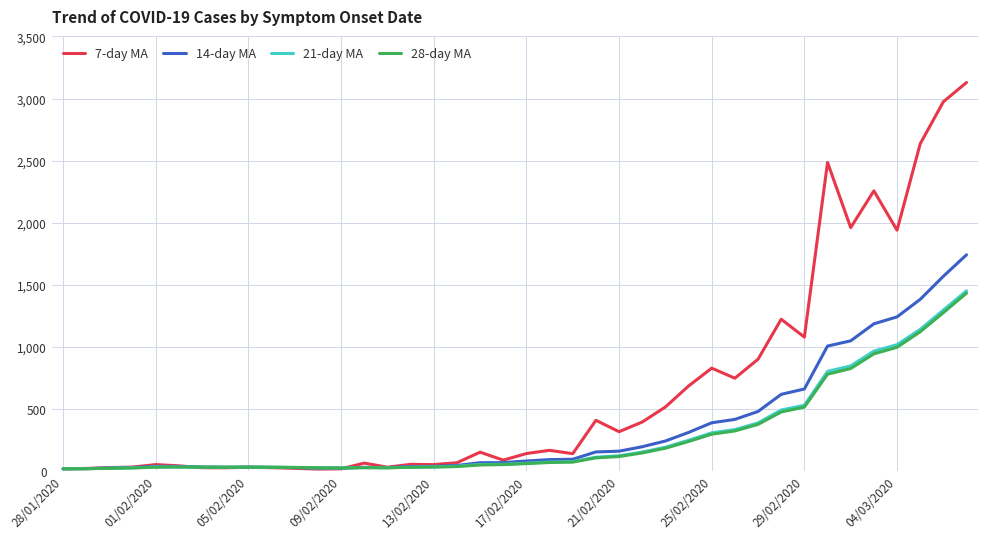

Which series has the largest total across all categories?

7-day MA